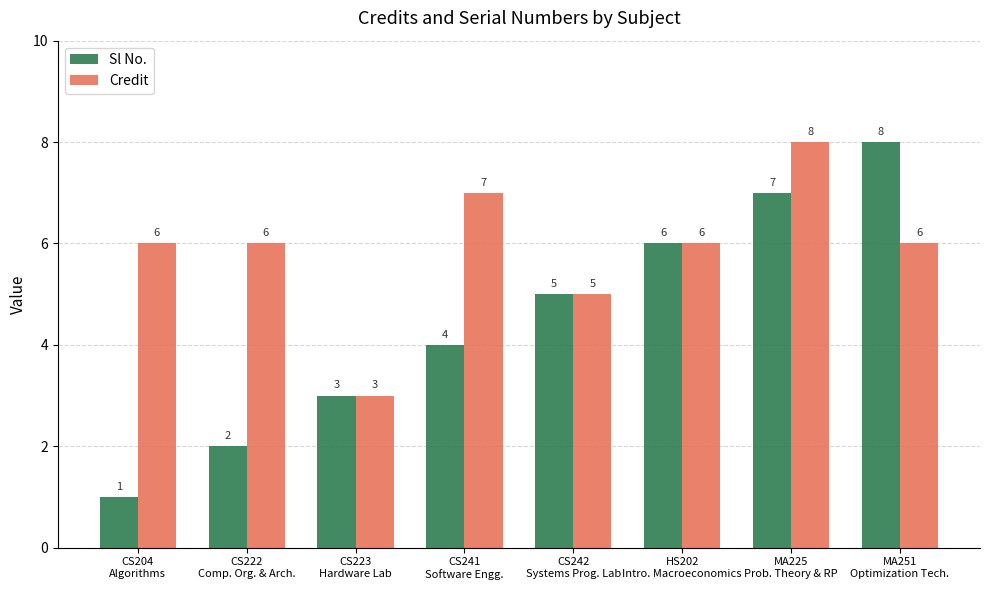

What position from the right is CS222
Comp. Org. & Arch.?

7